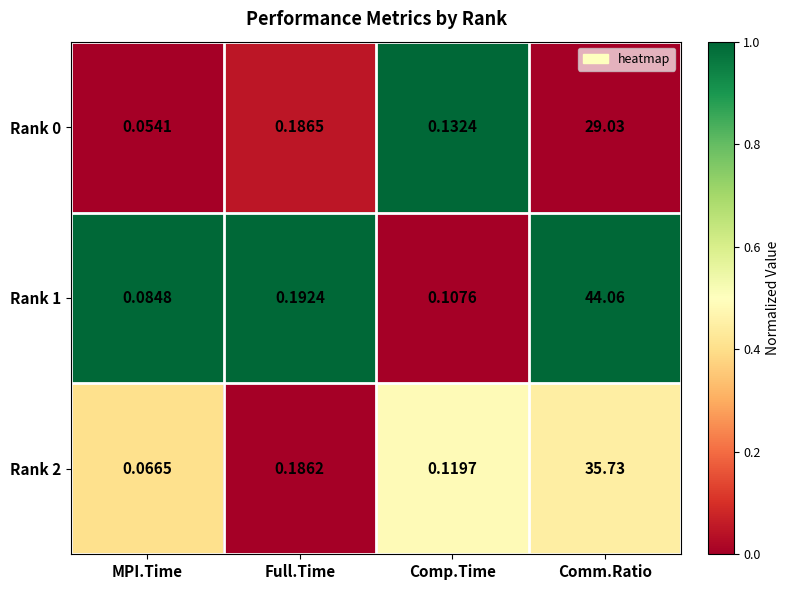

Where is Rank 2 nearest to the value 17?

Full.Time